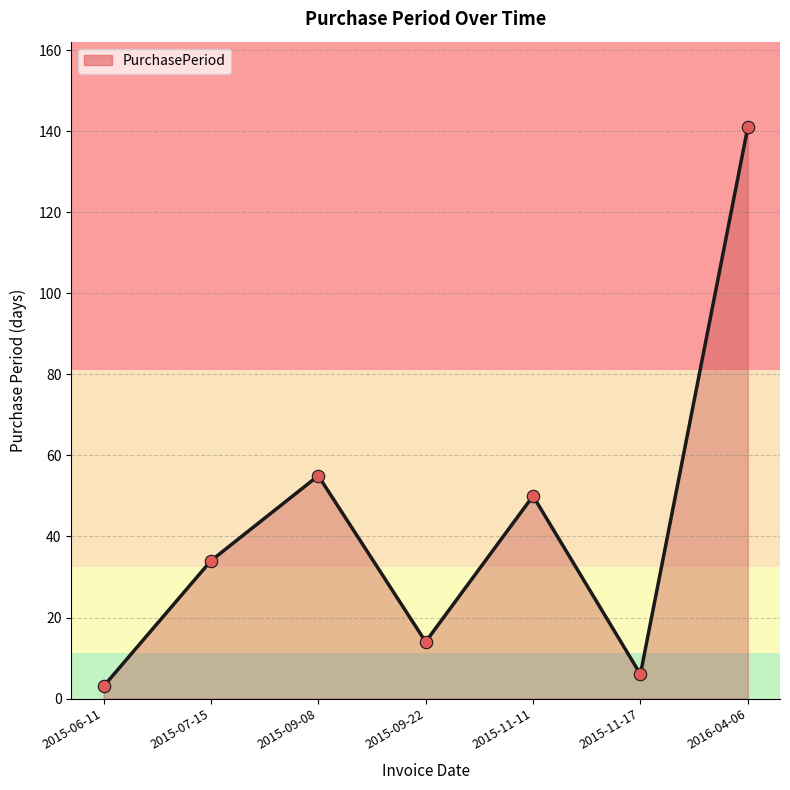

What is the change in value from 2015-09-22 to 2016-04-06?

+127